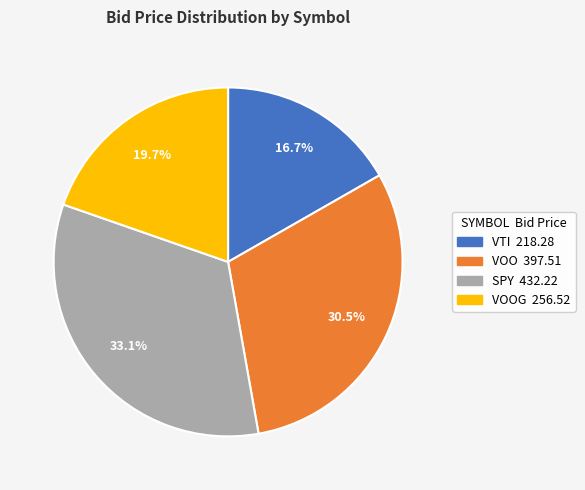

Does any single category account for the majority?

No